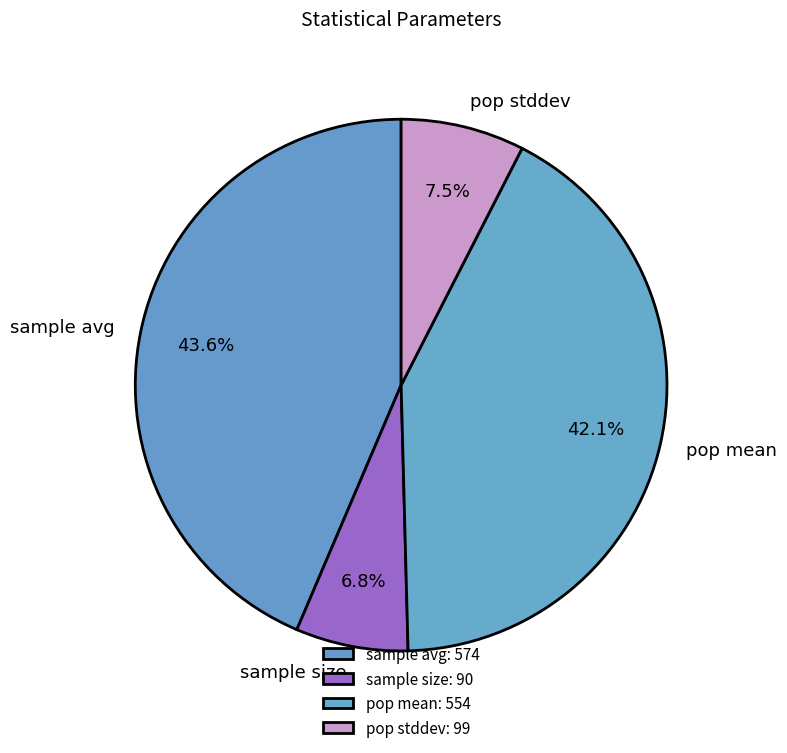

Count the number of slices in the pie.

4